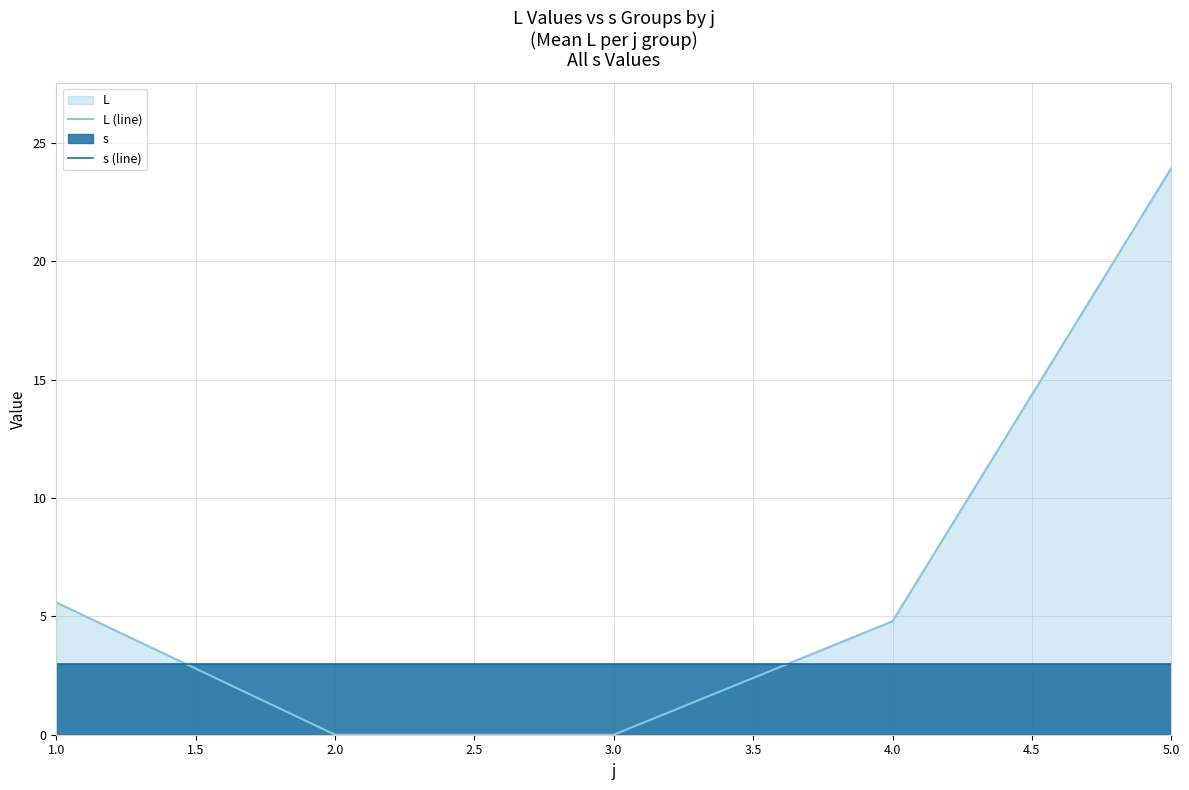

Where is L (line) nearest to the value 11?

1.0